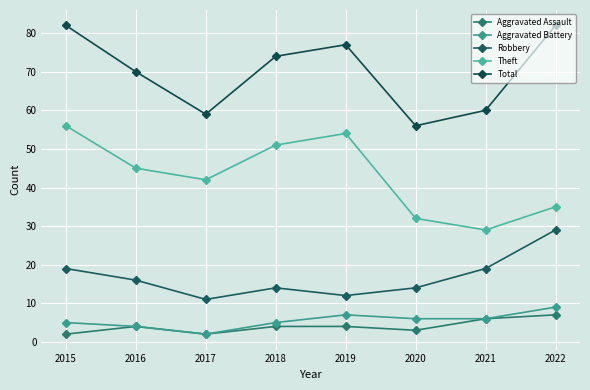

Which has a higher value, 2017 or 2022?

2022